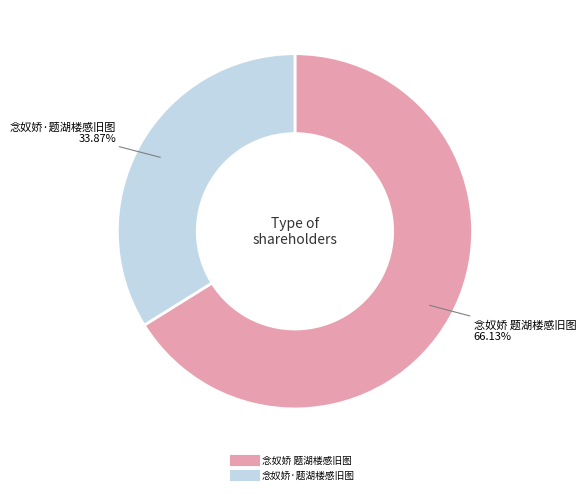

Which category accounts for the majority?

念奴娇 题湖楼感旧图